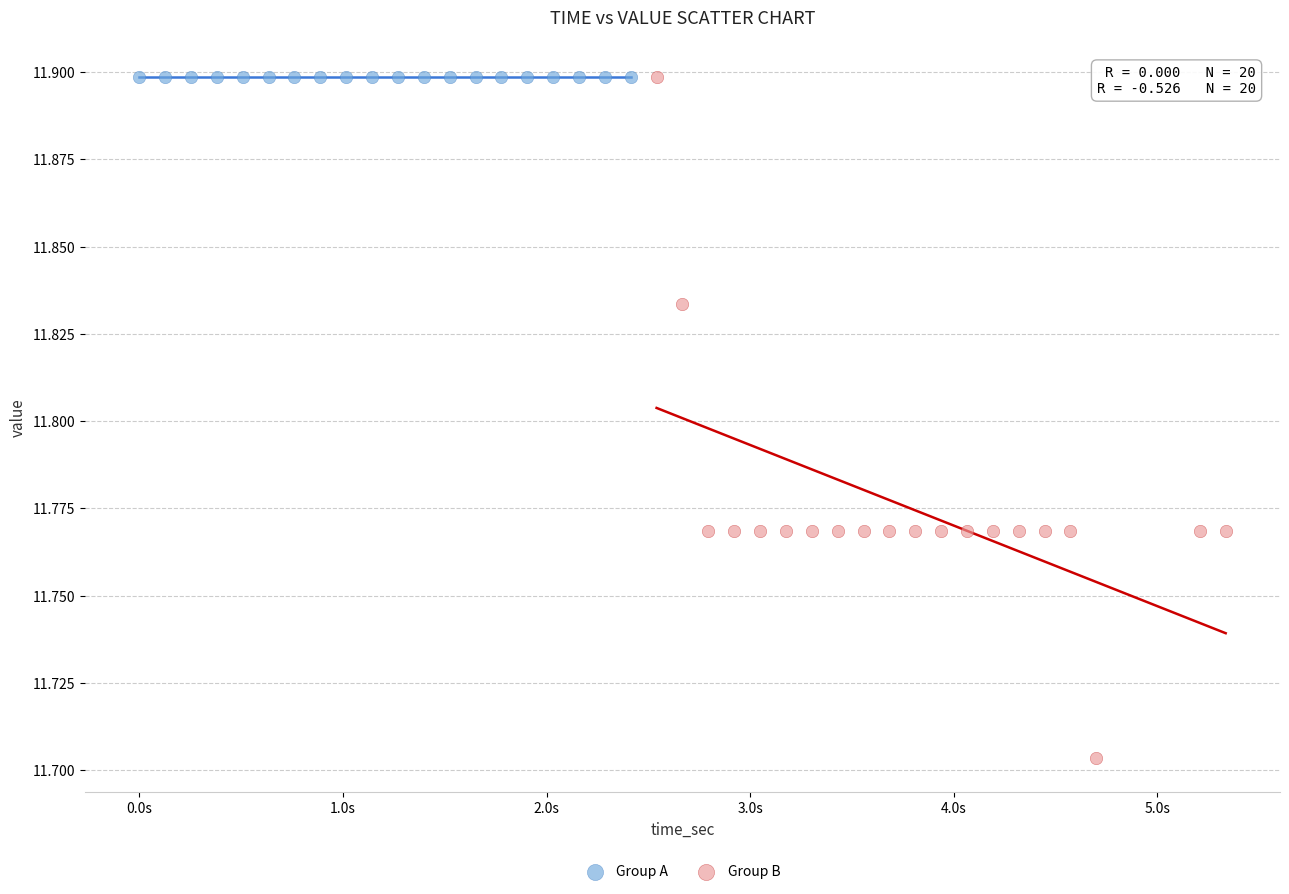

Which series reaches the minimum Y coordinate?

Group B